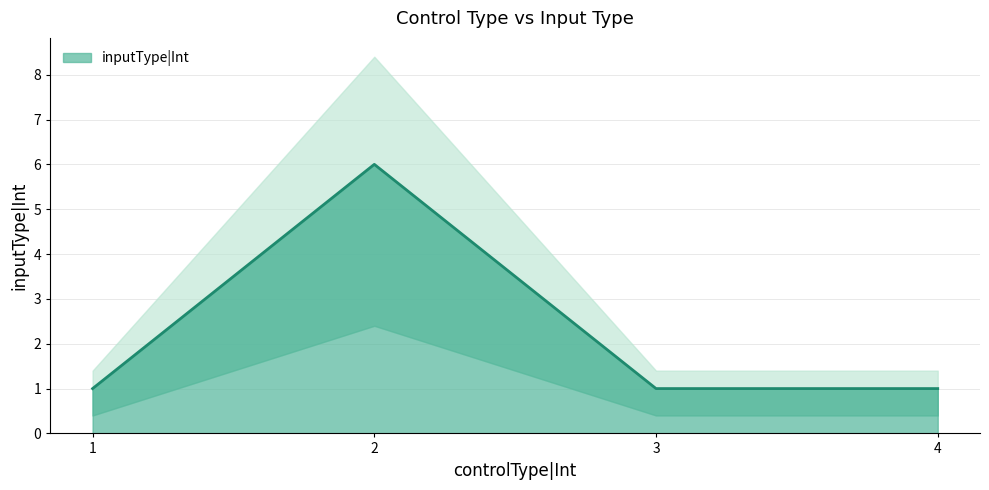

Approximately how many times larger is the value at 1 compared to 3?

1.0